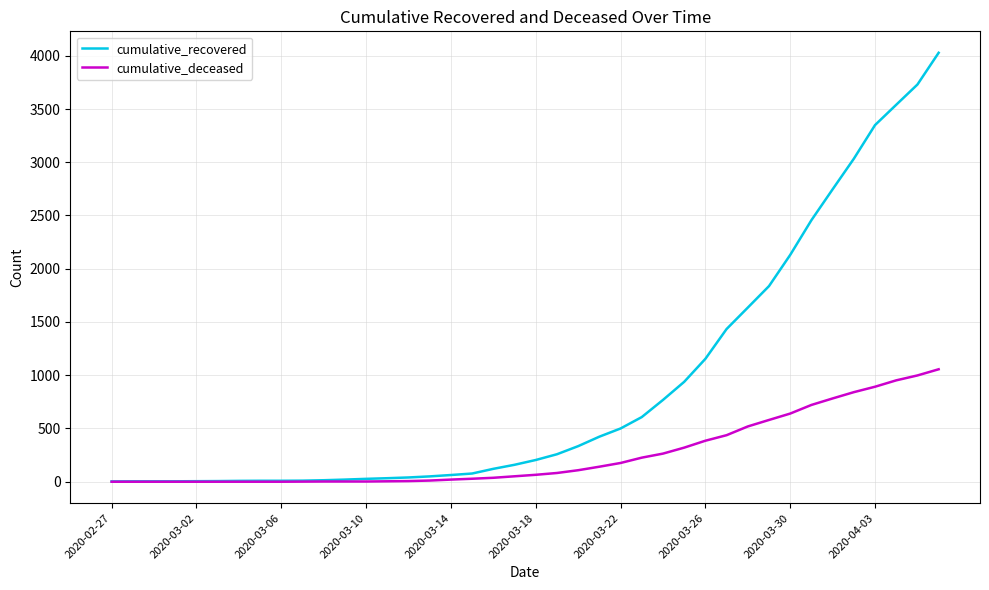

List the series in order of their overall mean, lowest first.

cumulative_deceased, cumulative_recovered